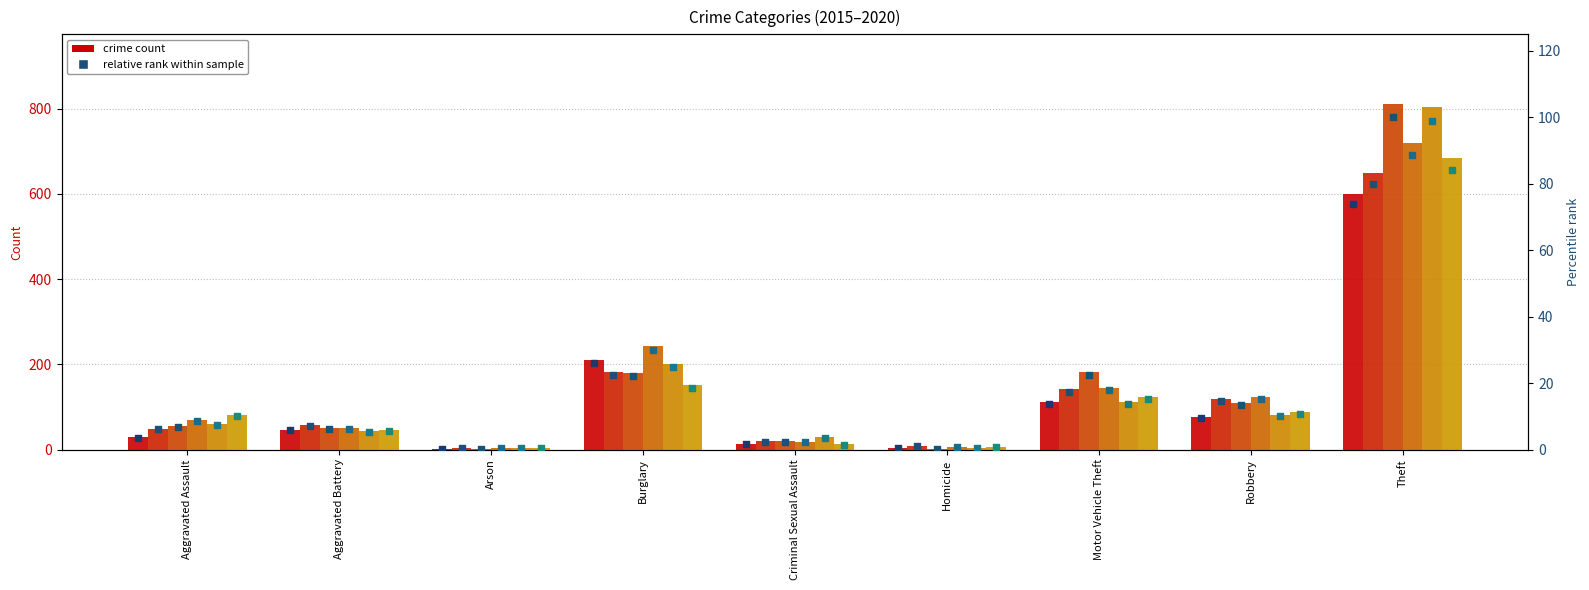

Which series reaches the maximum Y coordinate?

2017 (pct)